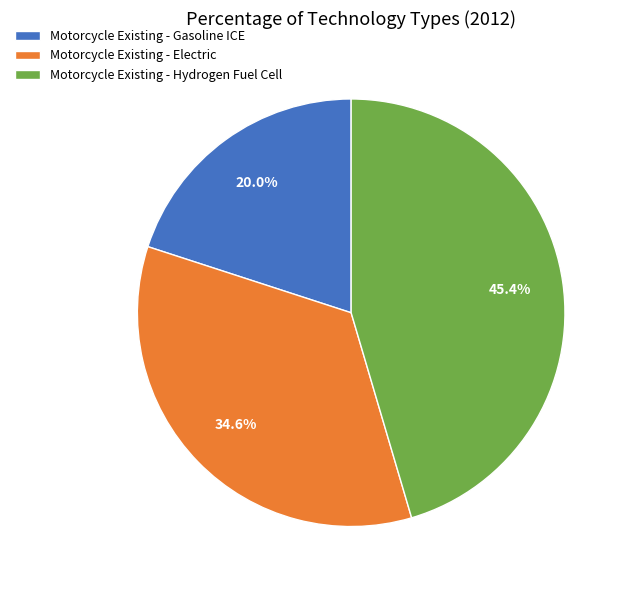

What is the ratio of the value at Motorcycle Existing - Hydrogen Fuel Cell to the value at Motorcycle Existing - Gasoline ICE?

2.3